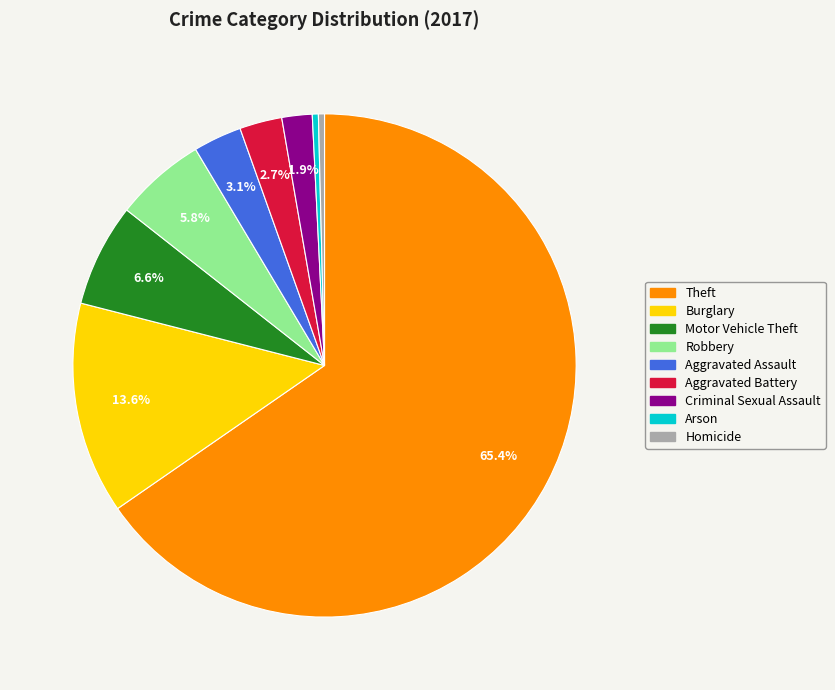

To the nearest percent, what portion does Aggravated Assault represent?

3%